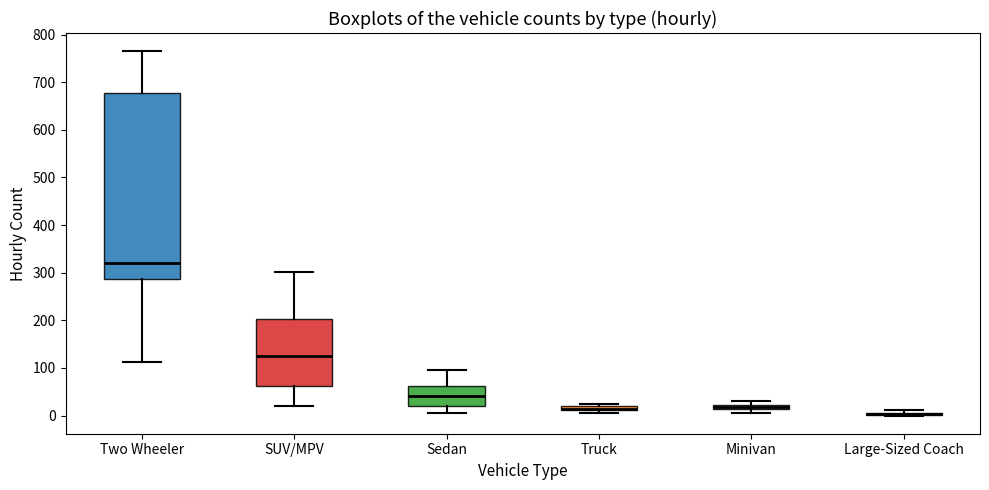

Where is the lower edge of the box for Large-Sized Coach on the y-axis? The values are not printed on the chart, so give them approximately, as read against the axis.

0